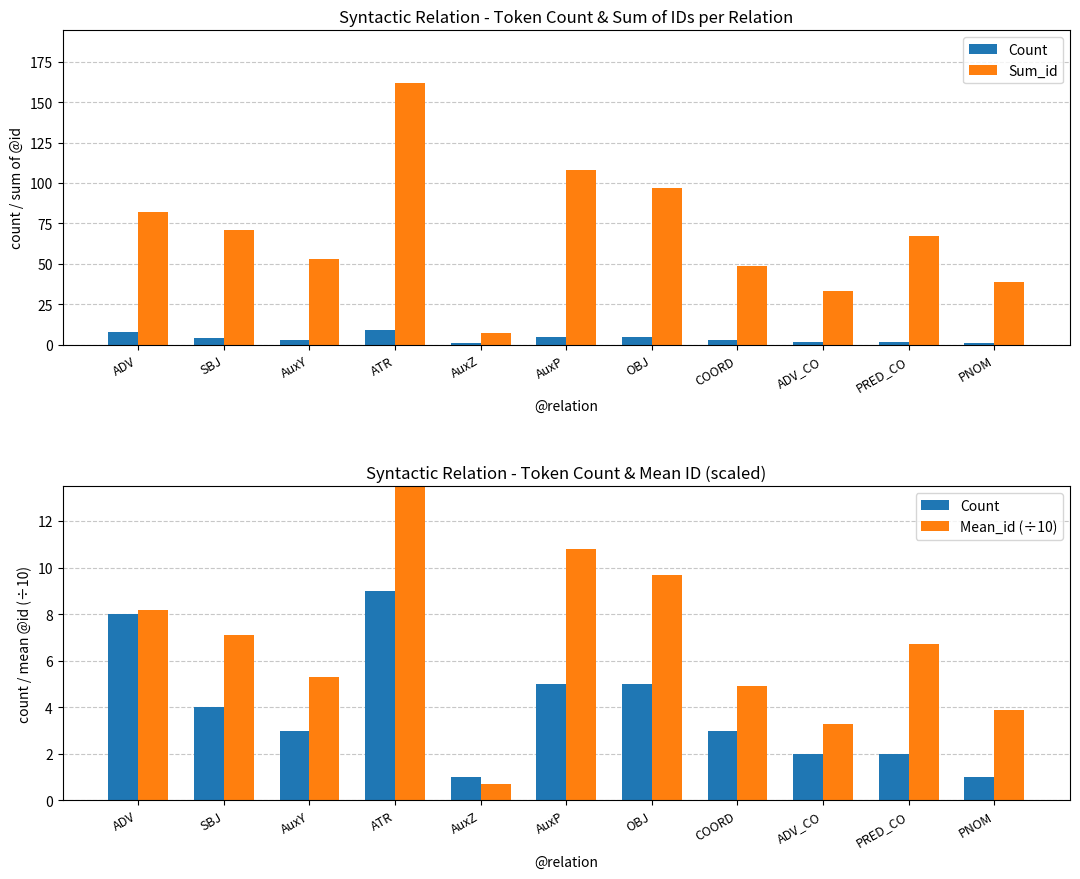

At how many categories does at least one series exceed 101?

2